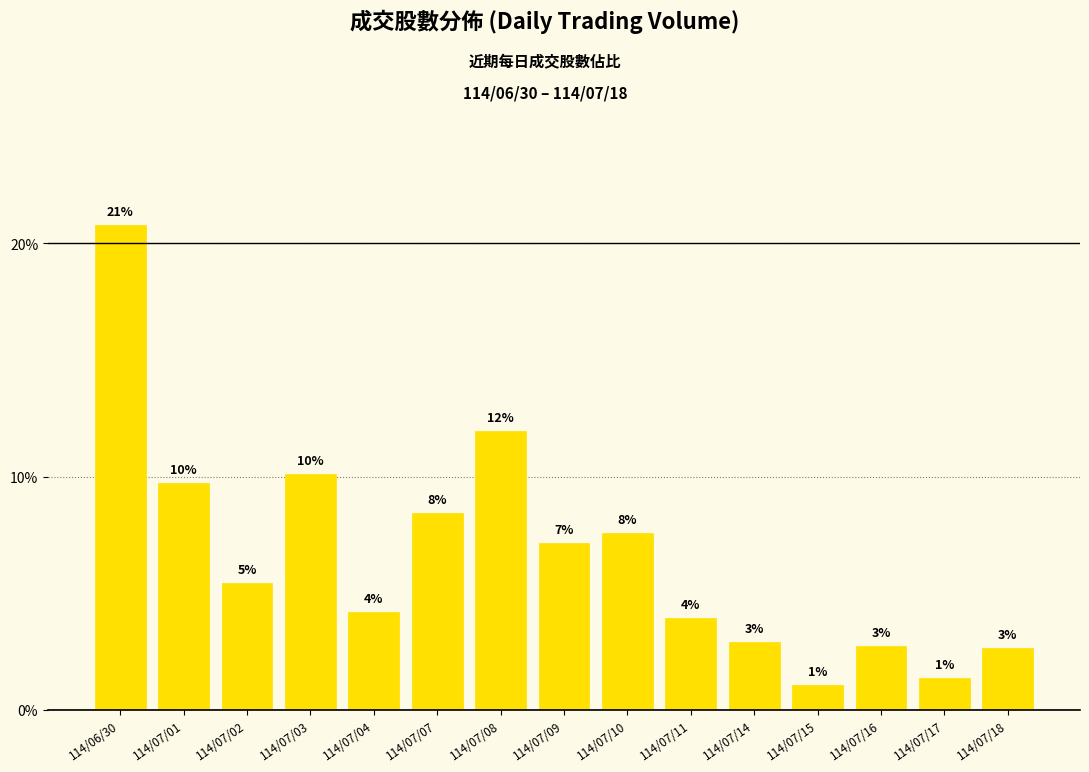

What is the greatest value displayed?

20.8